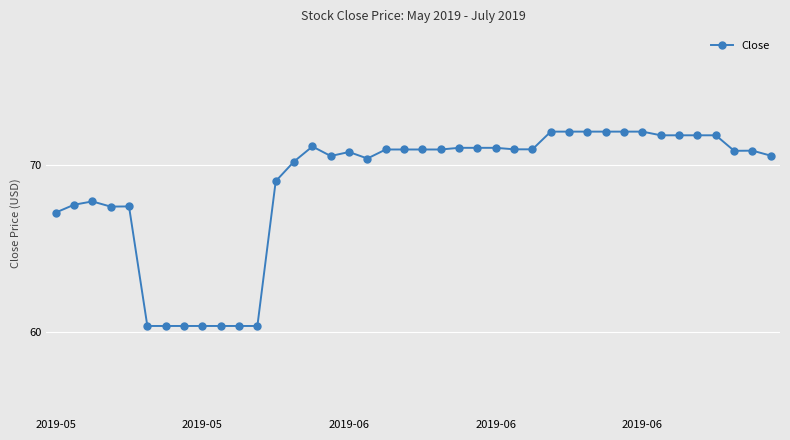

What is the difference between the maximum and minimum values?

11.6